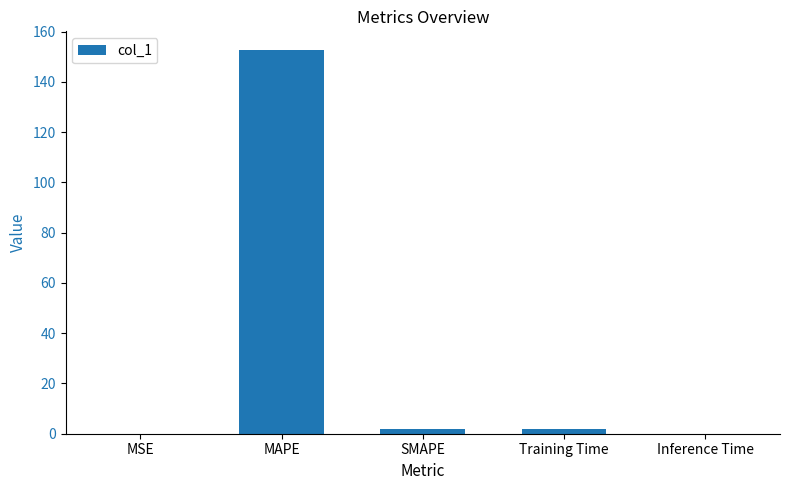

What is the difference between the values at MAPE and Inference Time?

152.5